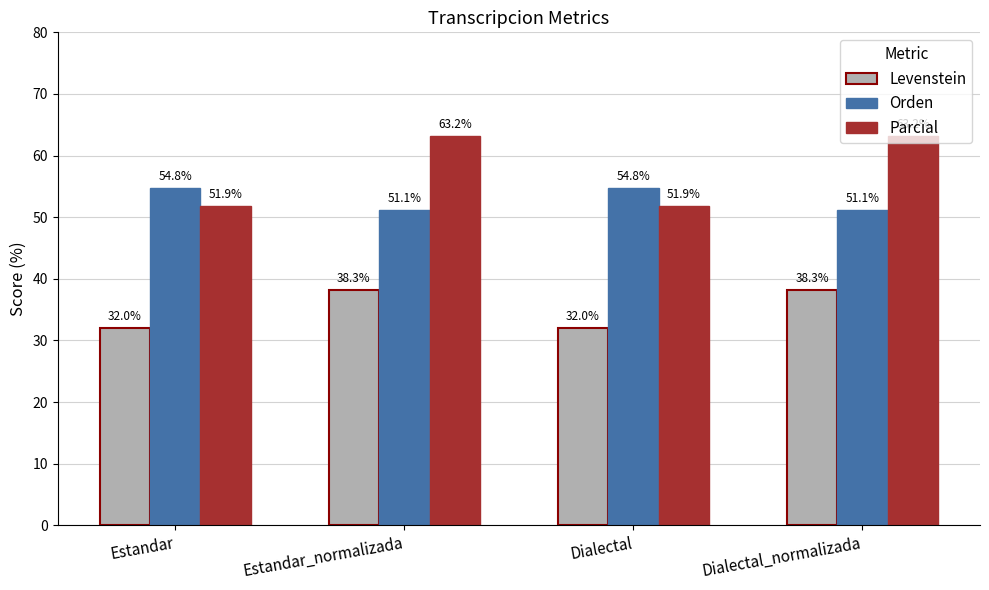

Between Estandar and Estandar_normalizada, which series saw the biggest shift?

Parcial